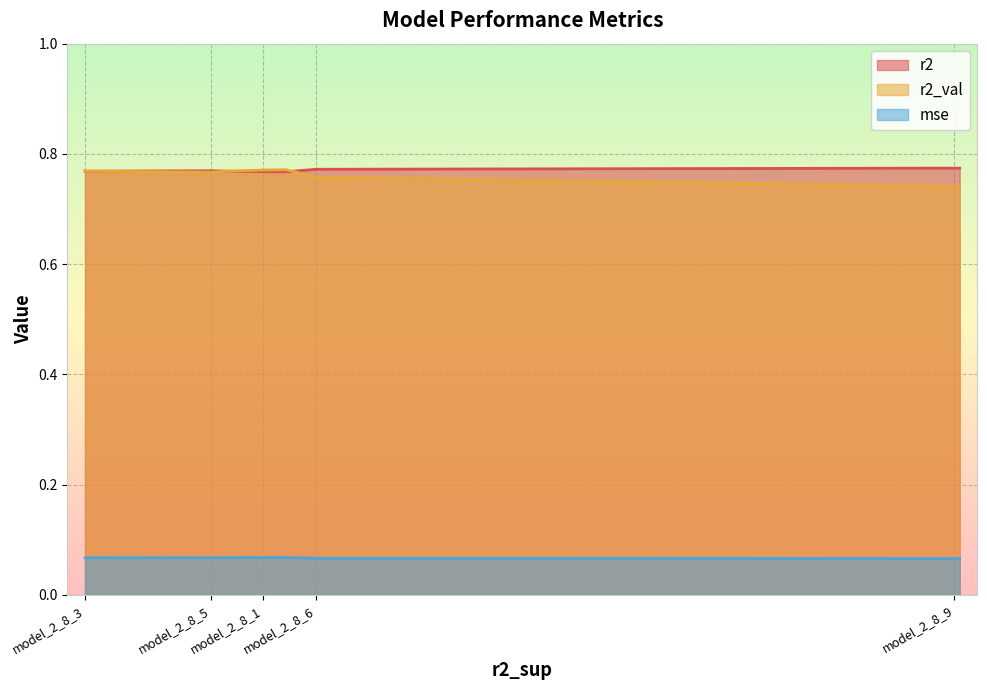

What is the label of the 7th point from the right?

model_2_8_6